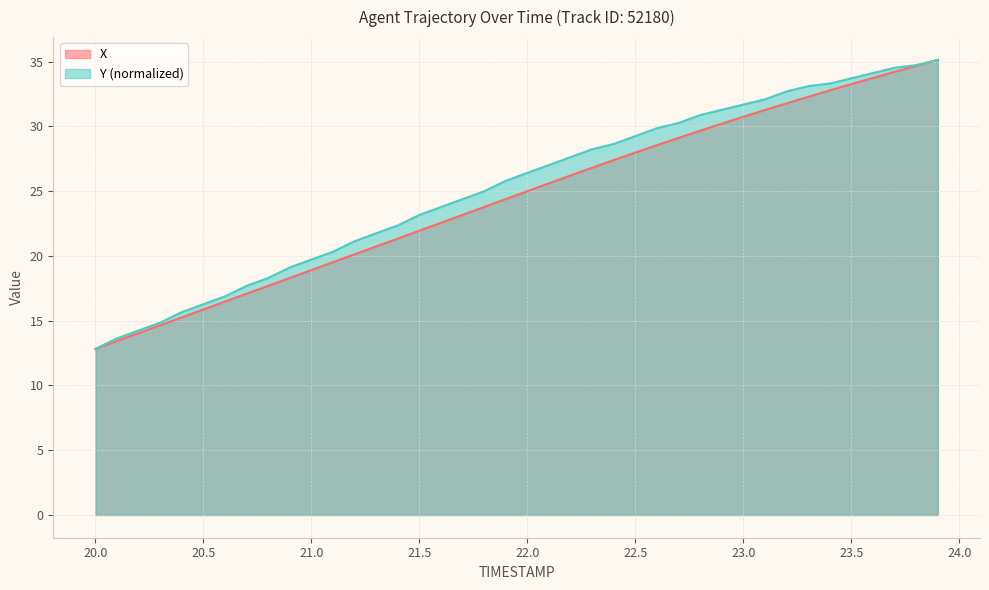

At how many categories does at least one series exceed 21?

28